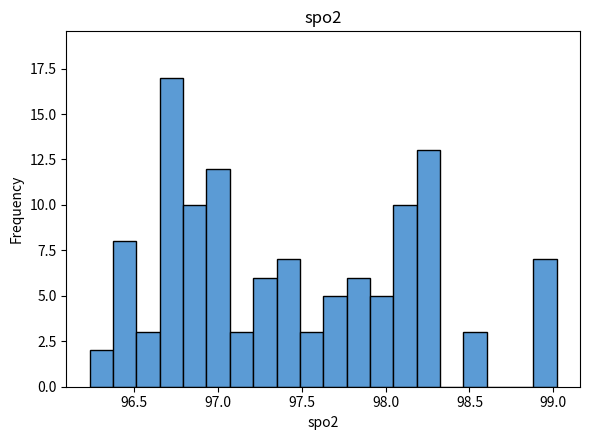

Read against the x-axis, roughly where is the centre of the tallest bar?

96.70